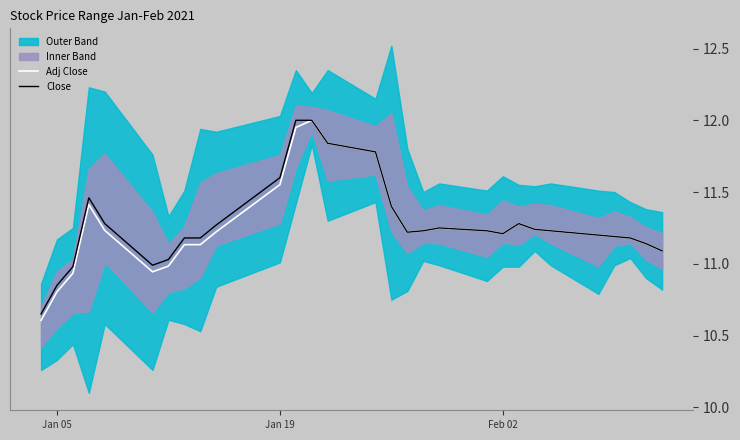

What is the highest value of the Close series?

12.0